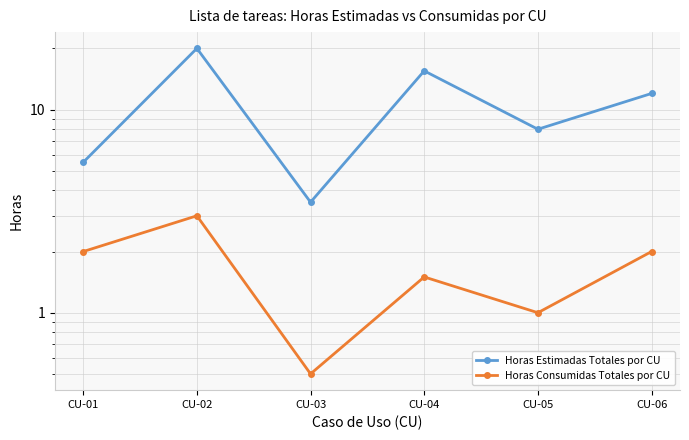

At how many categories does at least one series exceed 11?

3